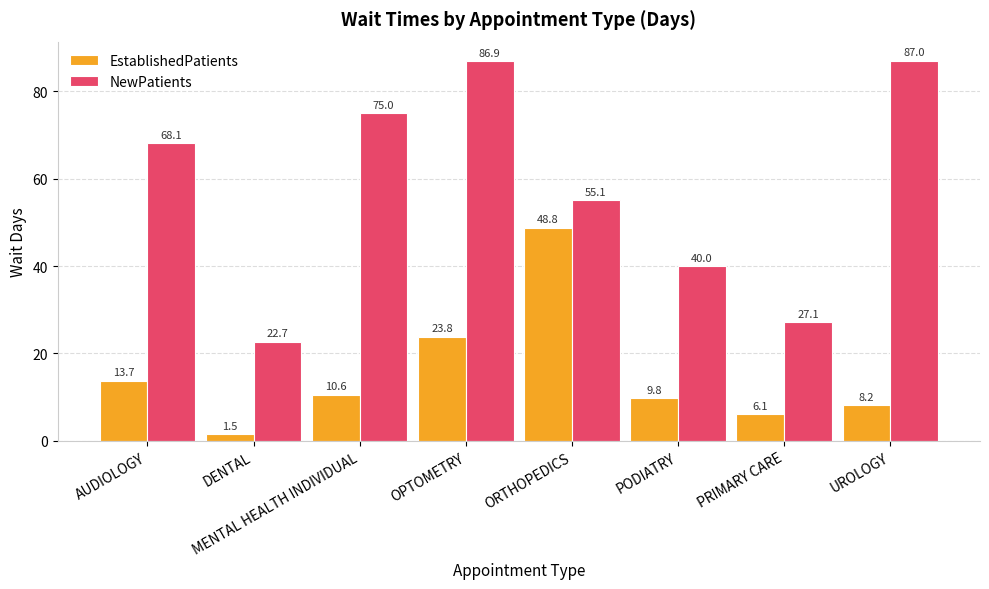

What is the label of the 5th bar from the right?

OPTOMETRY